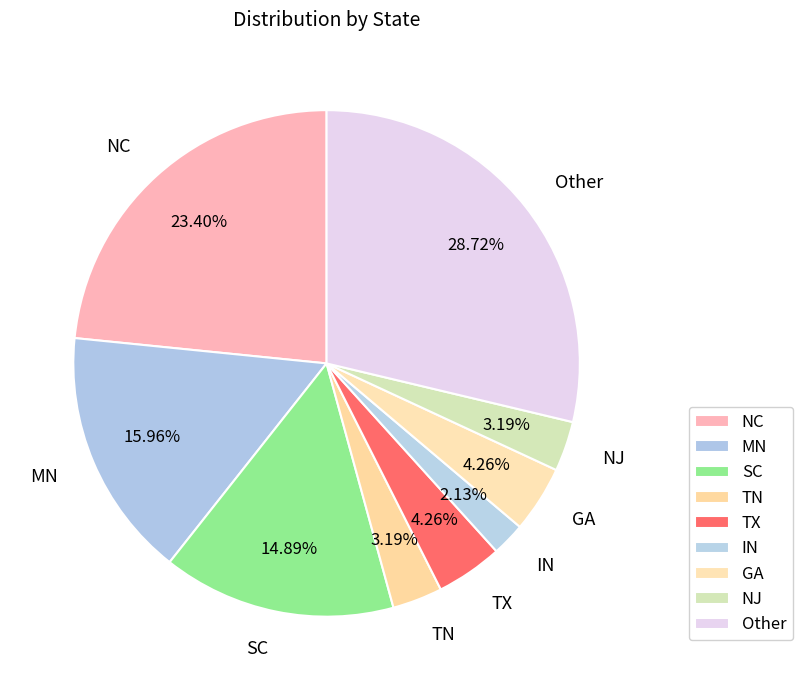

What portion of the pie excludes NJ?

96.8%